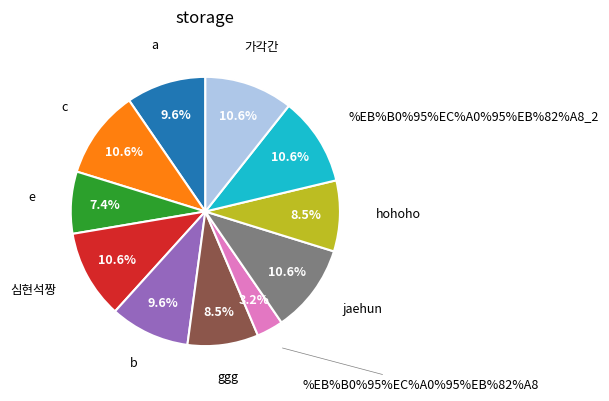

True or false: 가각간 accounts for 21% of the total.

False